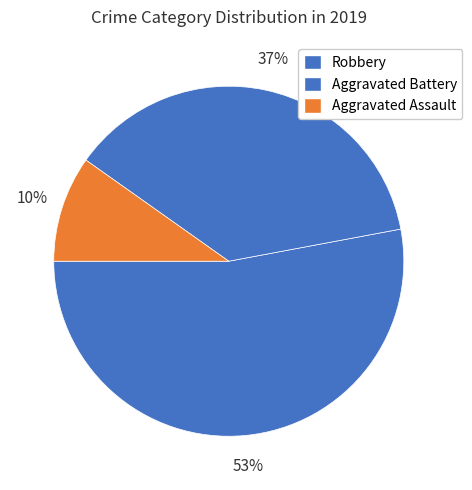

How many slices are in this pie chart?

3